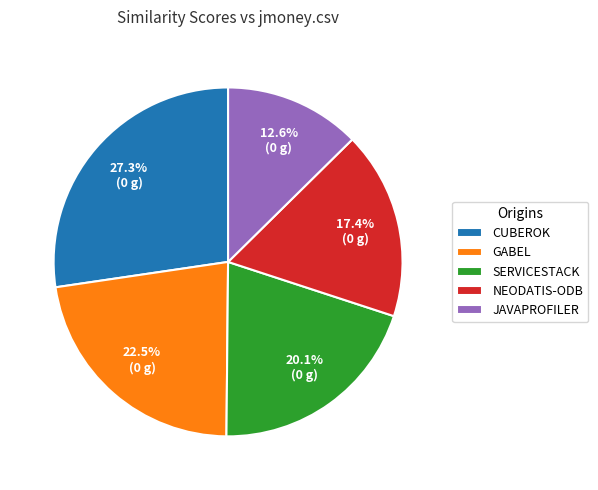

What percentage is NOT represented by GABEL?

77.5%